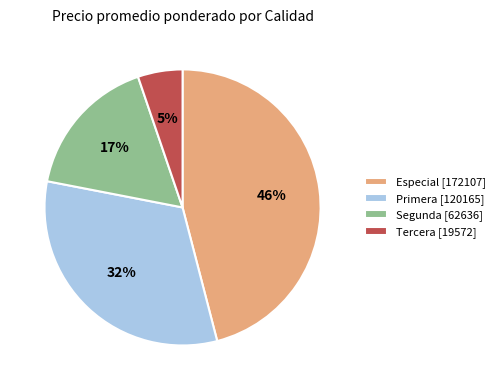

To the nearest percent, what is the difference between the largest and smallest slice percentages?

41%